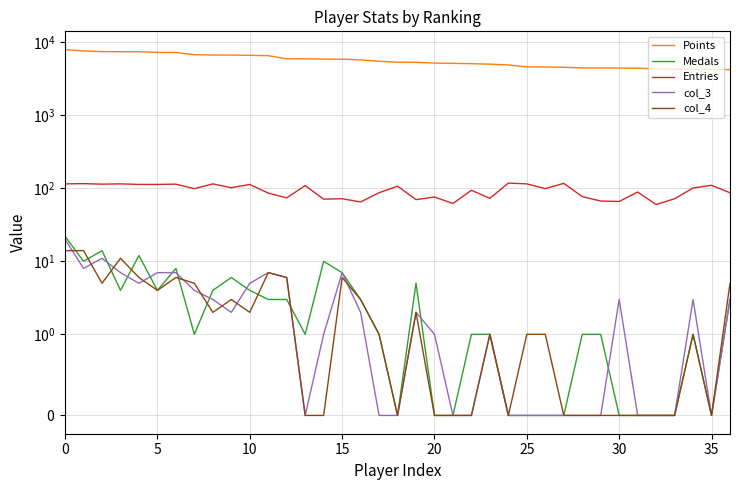

Reading right to left, transcribe all the data shown in this chart.

Points: 4218	4252	4273	4273	4337	4408	4440	4456	4456	4546	4589	4607	4896	5019	5095	5148	5197	5331	5335	5505	5744	5873	5884	5947	5955	6556	6631	6683	6695	6760	7256	7260	7428	7438	7456	7623	7939
Medals: 3	0	1	0	0	0	0	1	1	0	0	0	0	1	1	0	0	5	0	1	3	7	10	1	3	3	4	6	4	1	8	4	12	4	14	10	22
Entries: 87	110	101	72	60	89	66	67	77	117	99	115	118	73	94	62	76	70	107	87	65	72	71	109	74	86	113	102	115	99	114	113	113	115	114	116	115
col_3: 3	0	3	0	0	0	3	0	0	0	0	0	0	1	0	0	1	2	0	0	2	7	1	0	6	7	5	2	3	4	7	7	5	7	11	8	20
col_4: 5	0	1	0	0	0	0	0	0	0	1	1	0	1	0	0	0	2	0	1	3	6	0	0	6	7	2	3	2	5	6	4	6	11	5	14	14